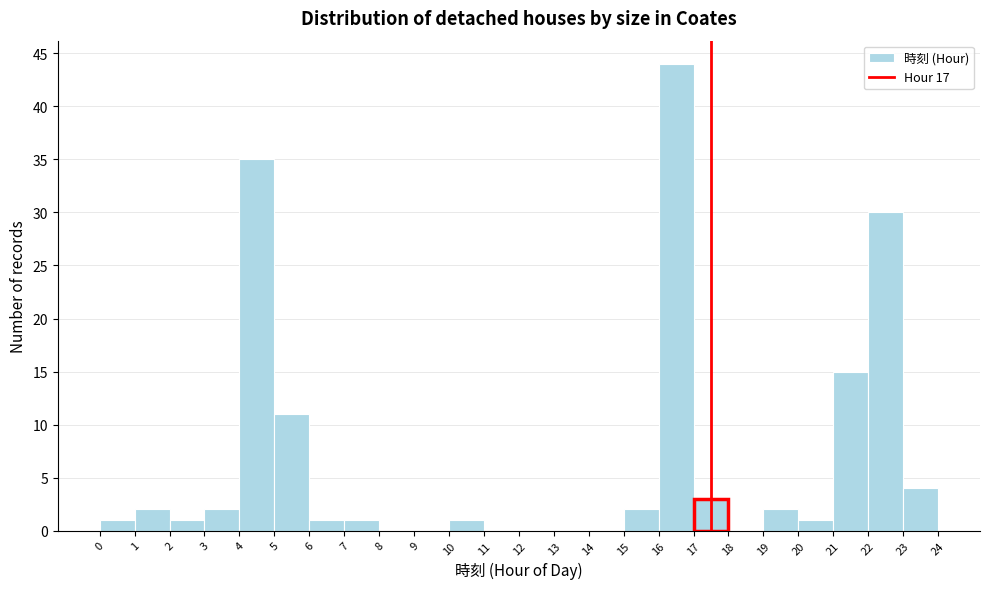

Which range on the x-axis has the tallest bar?

16 to 17